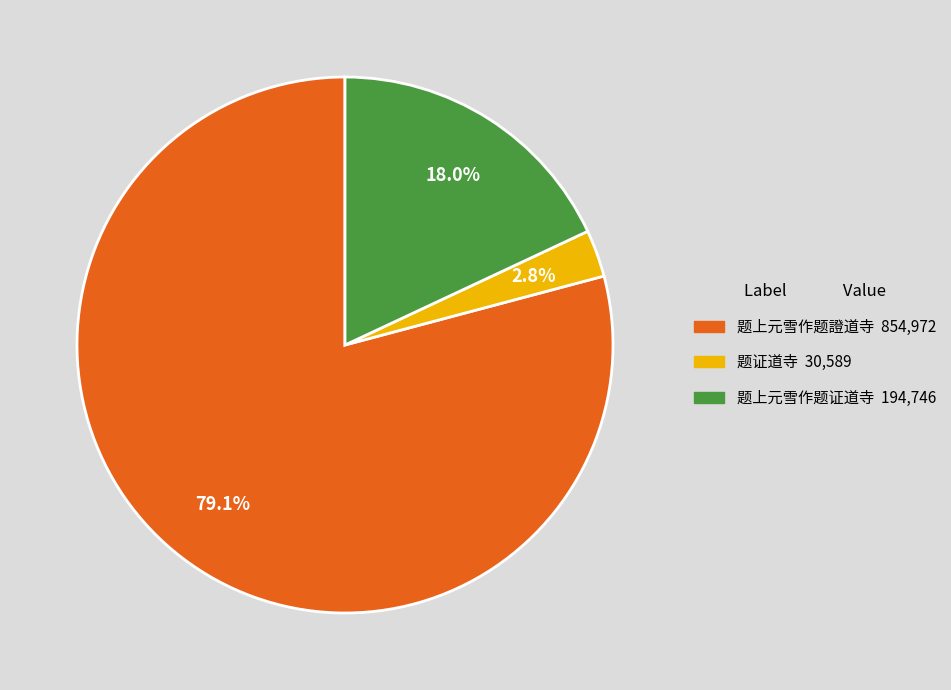

Which slice is the smallest?

题证道寺